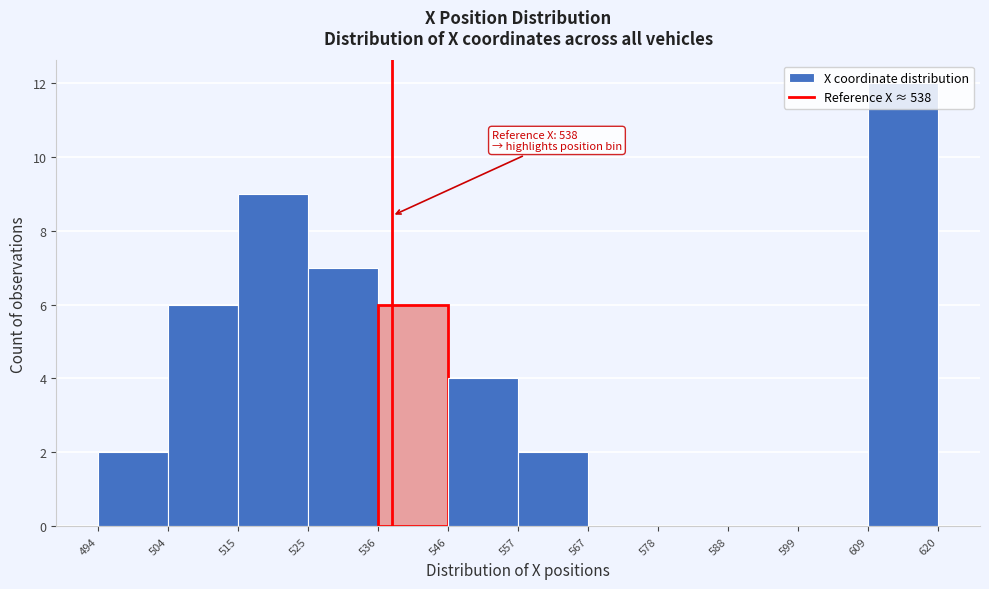

Which range on the x-axis has the tallest bar?

609 to 620